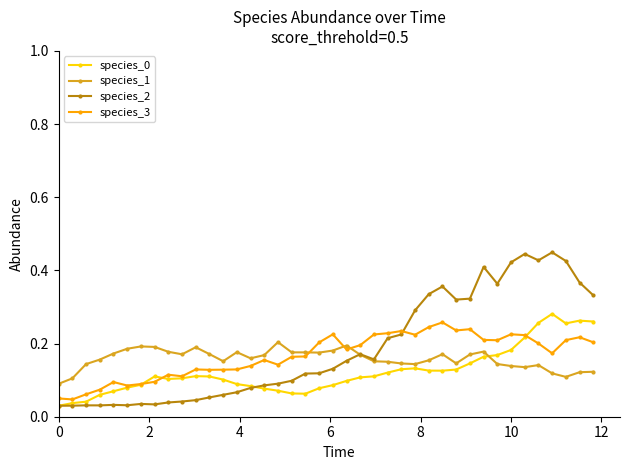

True or false: species_0 and species_1 intersect in this chart.

True